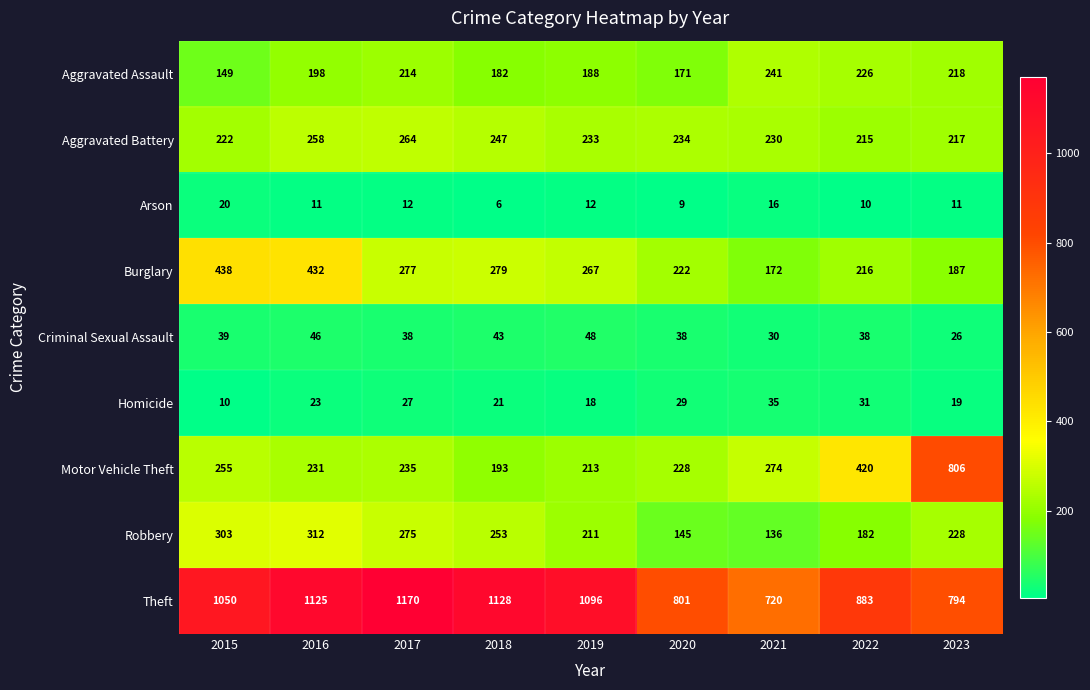

What is the average value of the Motor Vehicle Theft series?

317